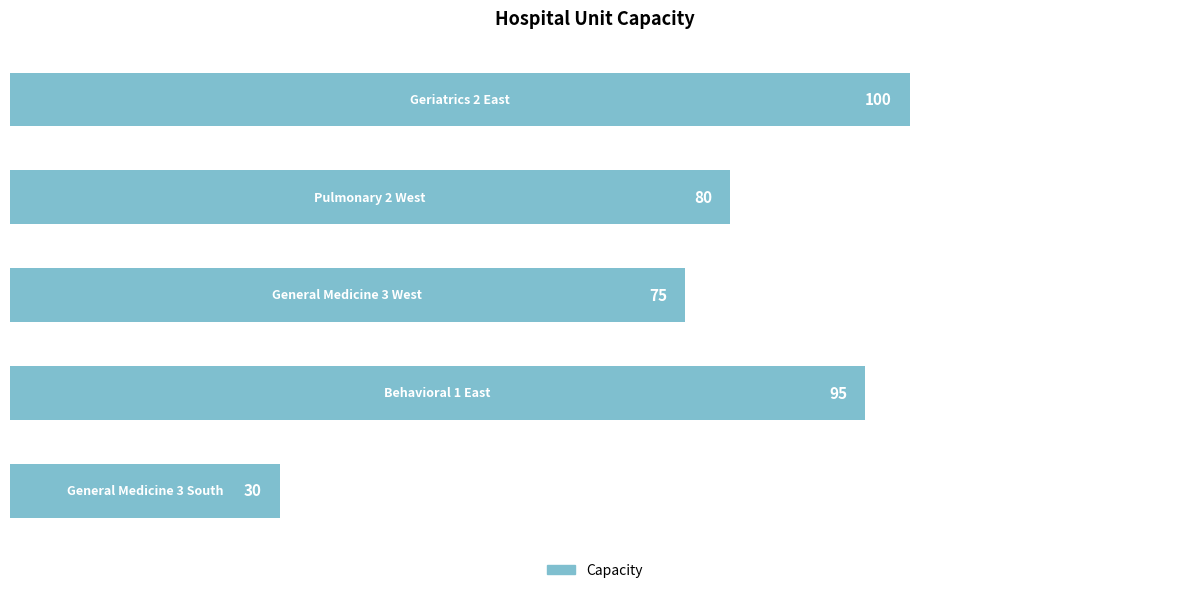

What is the minimum value shown in the chart?

30